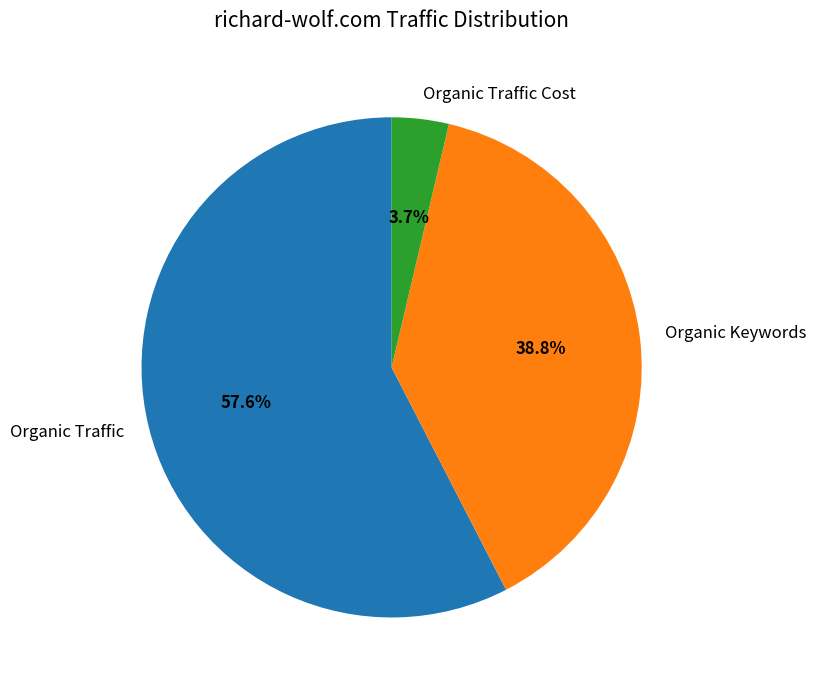

Is it true that Organic Traffic is 68% of the pie?

False